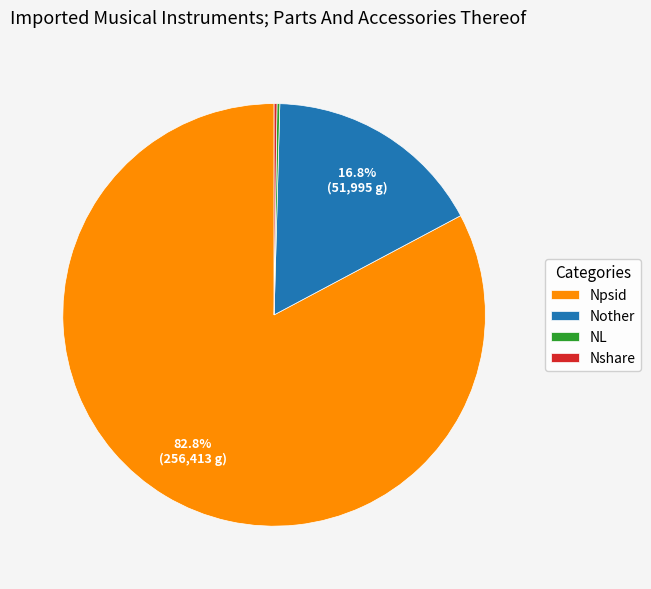

To the nearest percent, what is the difference between the largest and smallest slice percentages?

83%